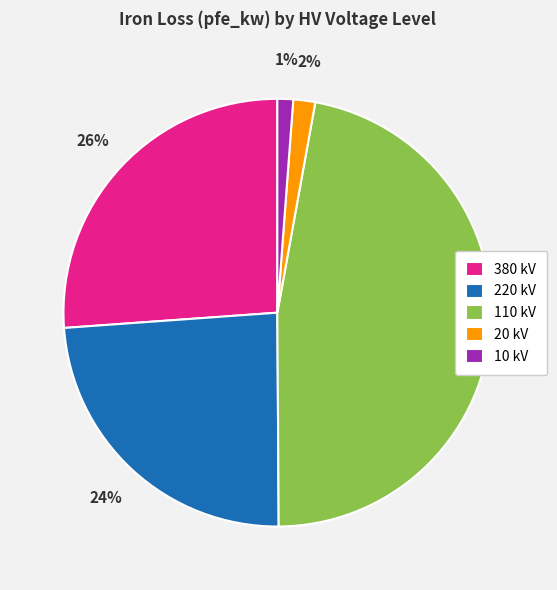

True or false: 20 kV accounts for 16% of the total.

False